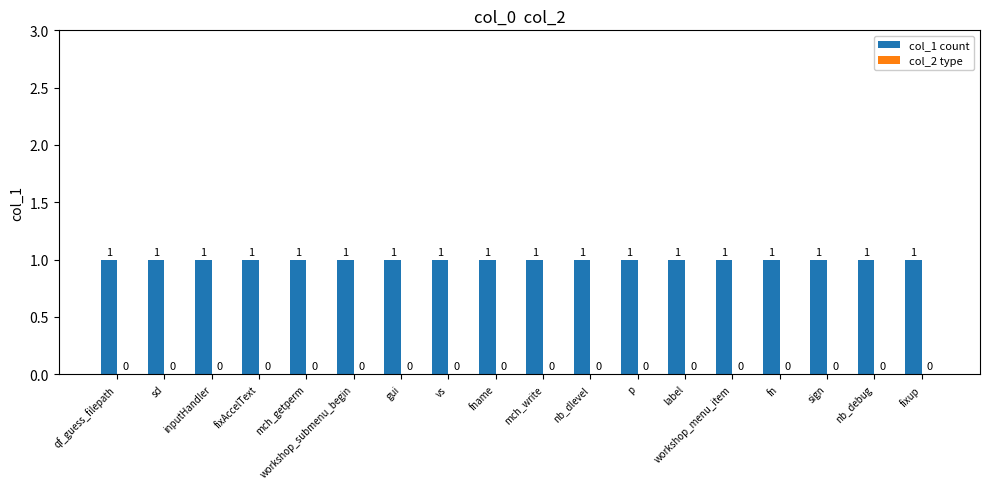

At nb_dlevel, list the series in order from largest to smallest.

col_1 count, col_2 type